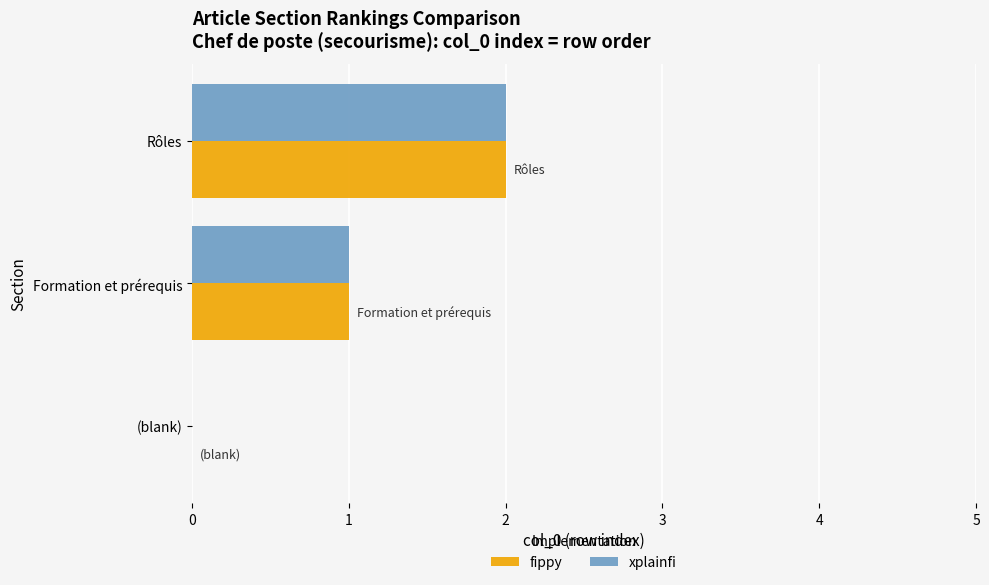

What is the greatest value displayed?

2